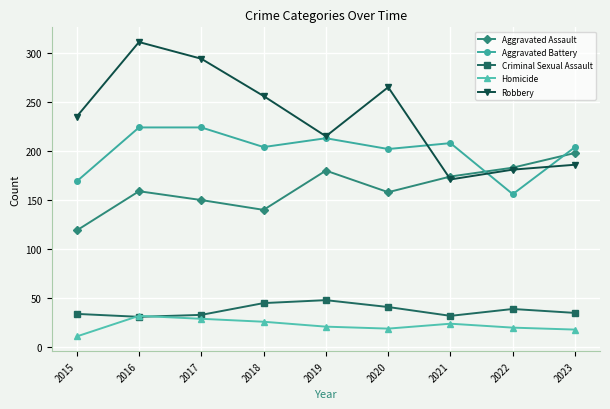

Between 2015 and 2018, which series saw the biggest shift?

Aggravated Battery